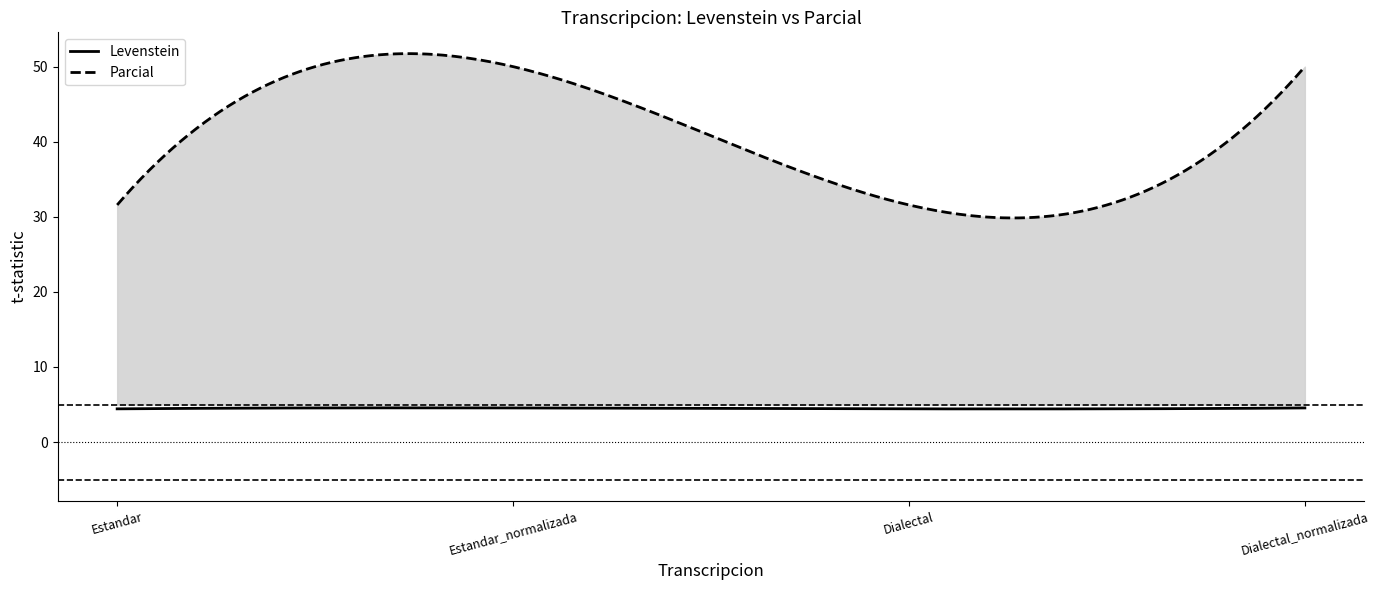

What is the label of the 2nd point from the right?

Dialectal